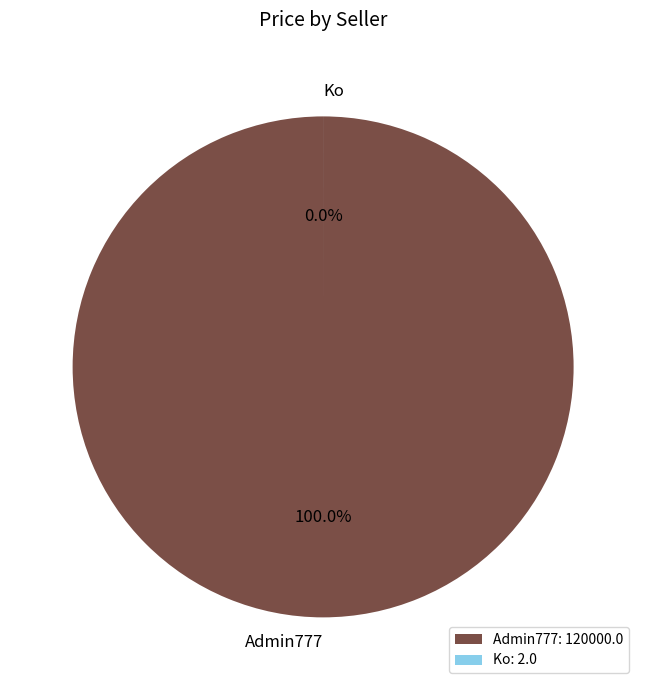

True or false: Admin777 accounts for 100% of the total.

True